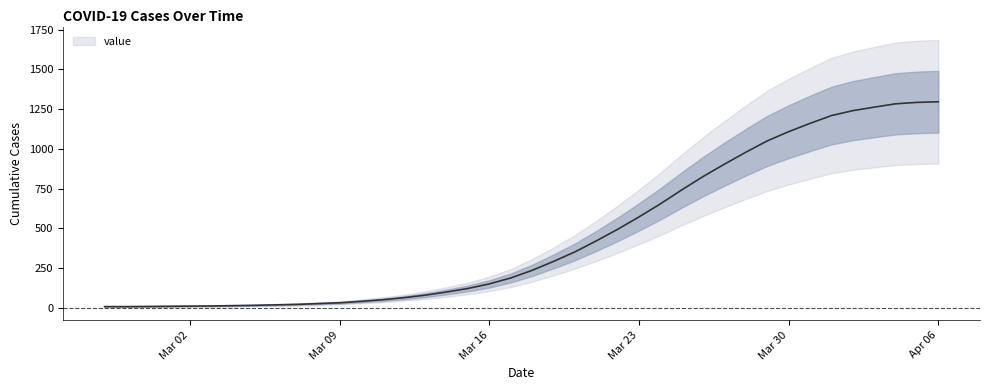

True or false: the data has more than 0 interior local peaks.

False